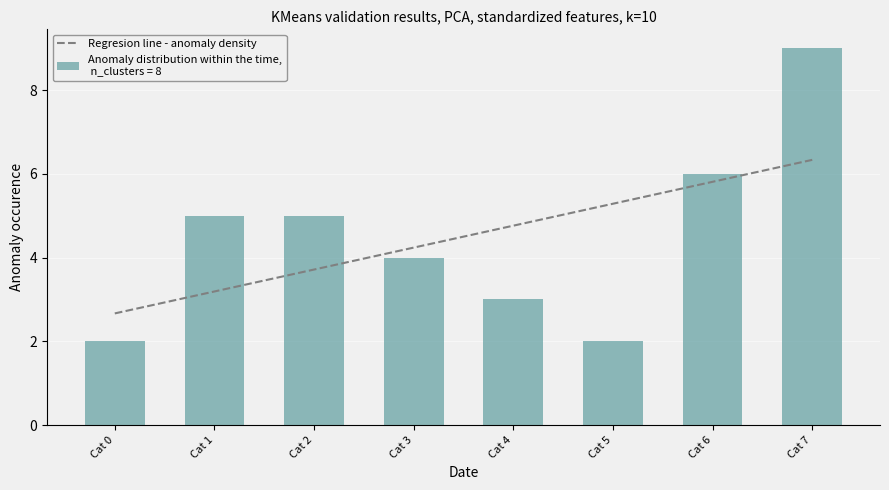

What is the maximum value shown in the chart?

6.3